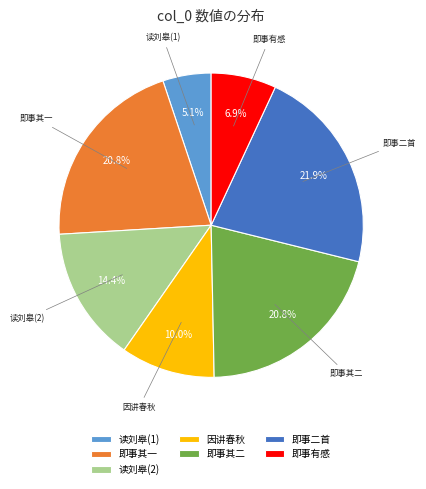

What percentage is NOT represented by 即事有感?

93.1%